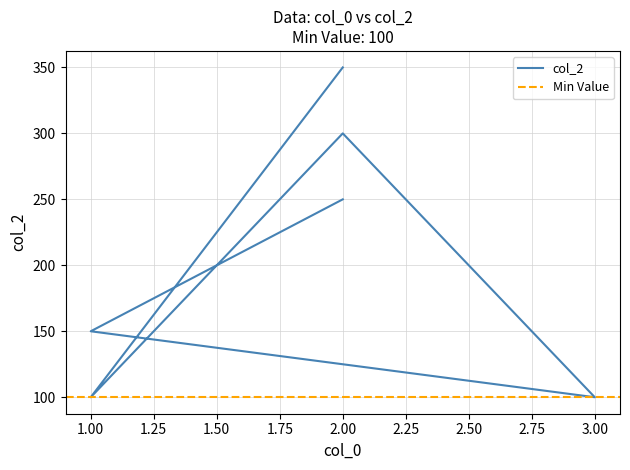

What is the maximum value shown in the chart?

350